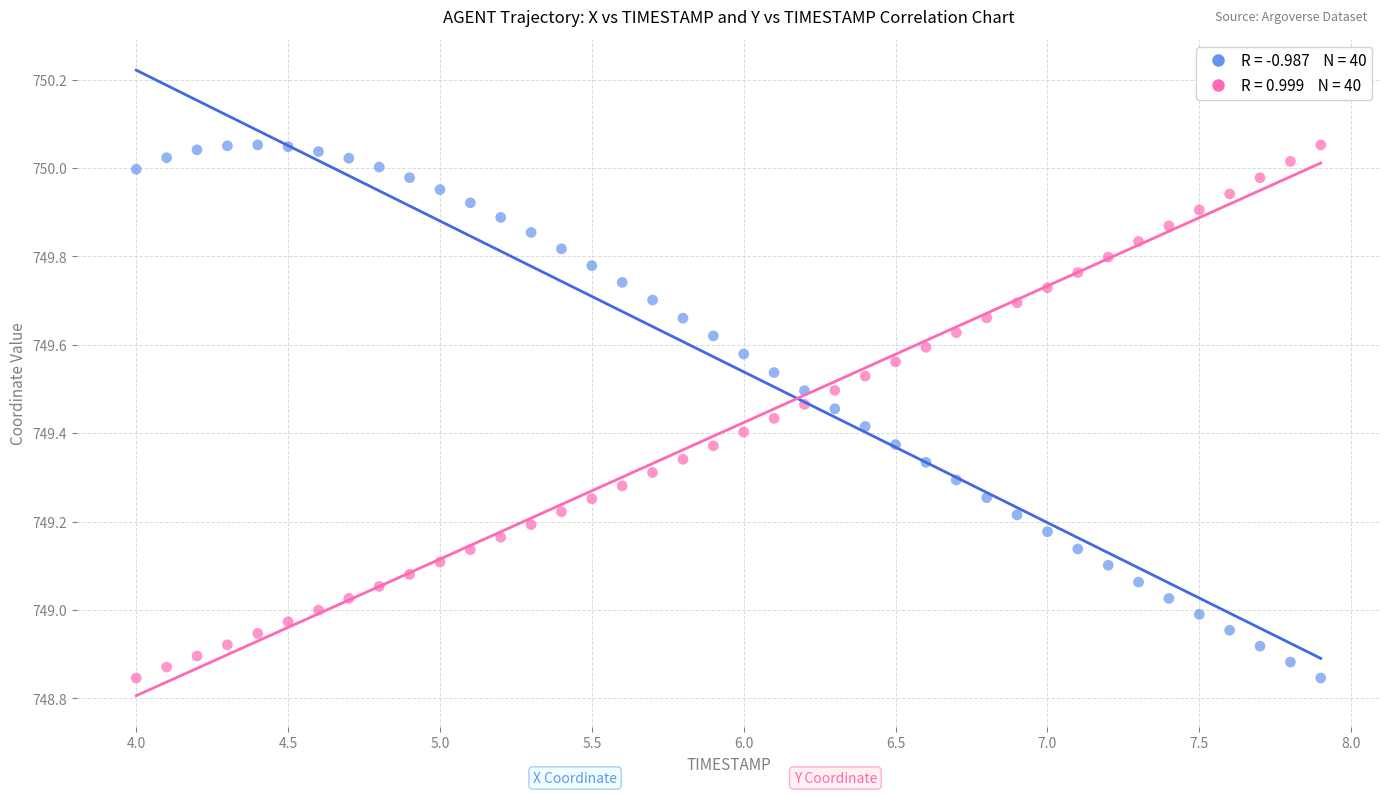

Across all data points, what is the range of Y values (max minus min)?

1.2